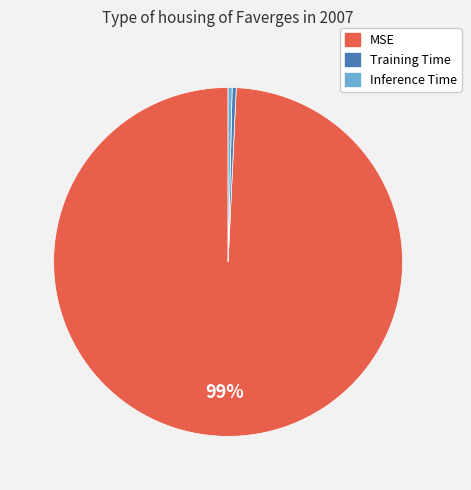

True or false: Inference Time accounts for 0% of the total.

True